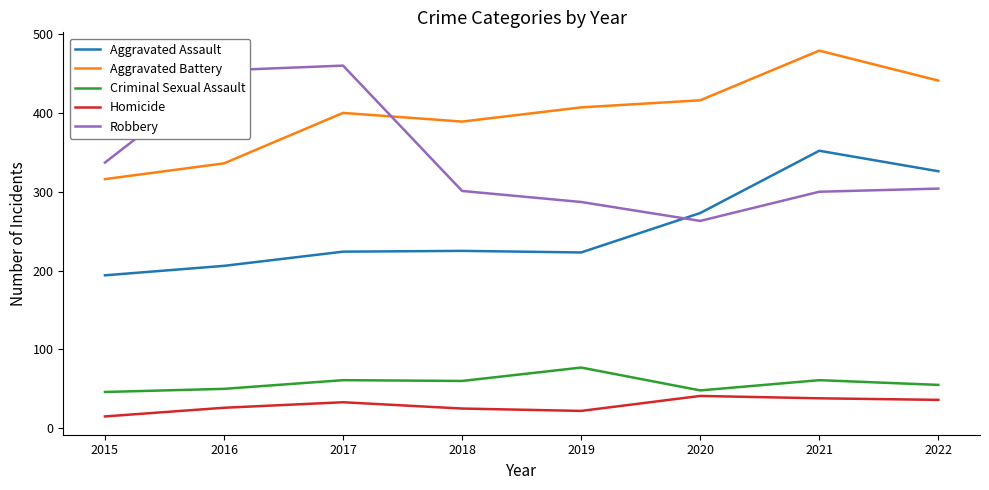

What is the maximum value shown in the chart?

479